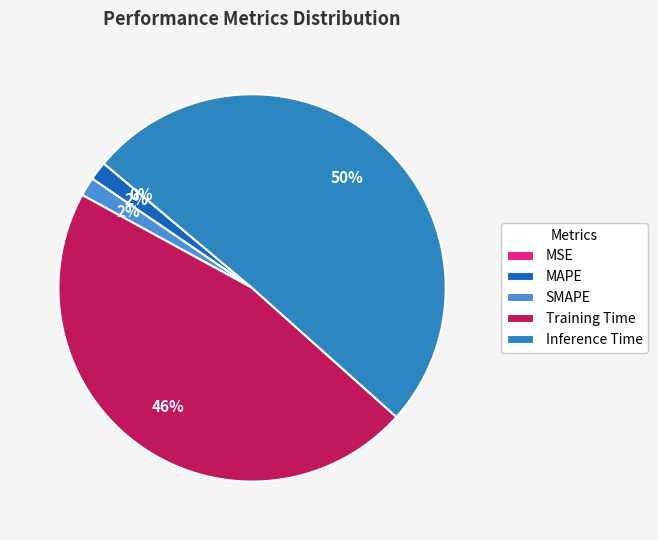

To the nearest percent, what percentage of the pie is MAPE?

2%